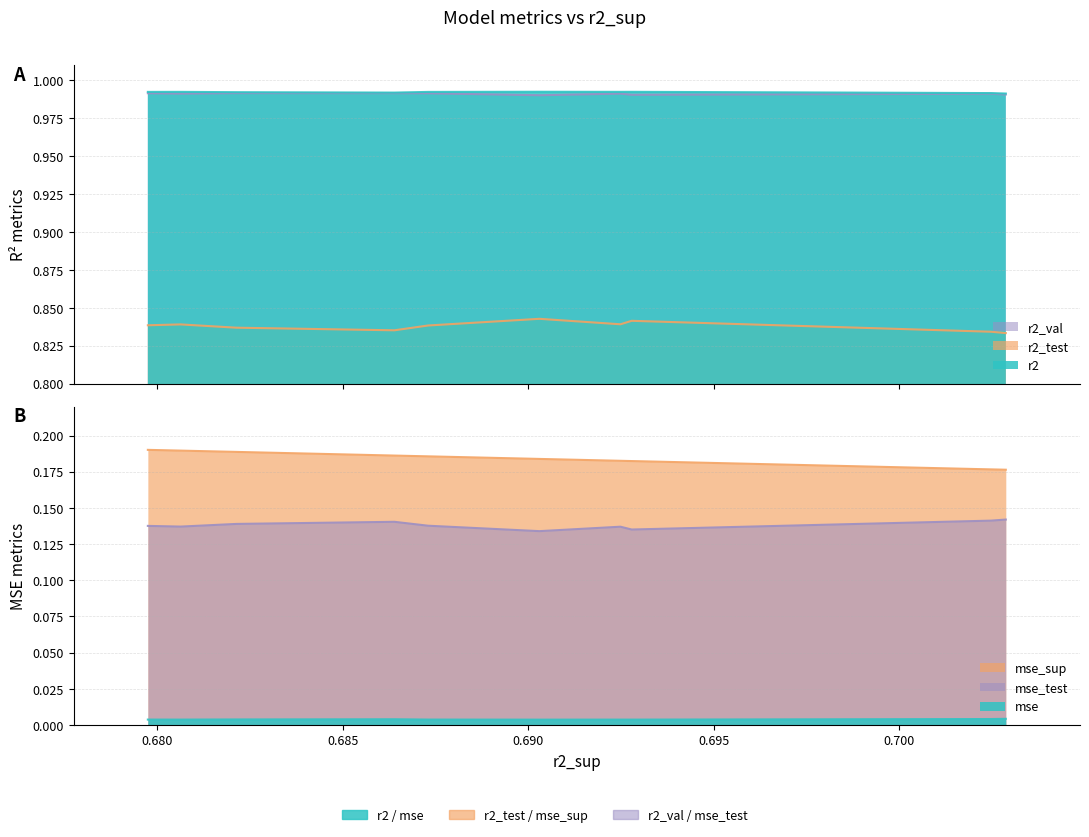

Is the value of mse_sup at model_3_39_3 greater than the value of mse_test at model_3_39_6?

Yes